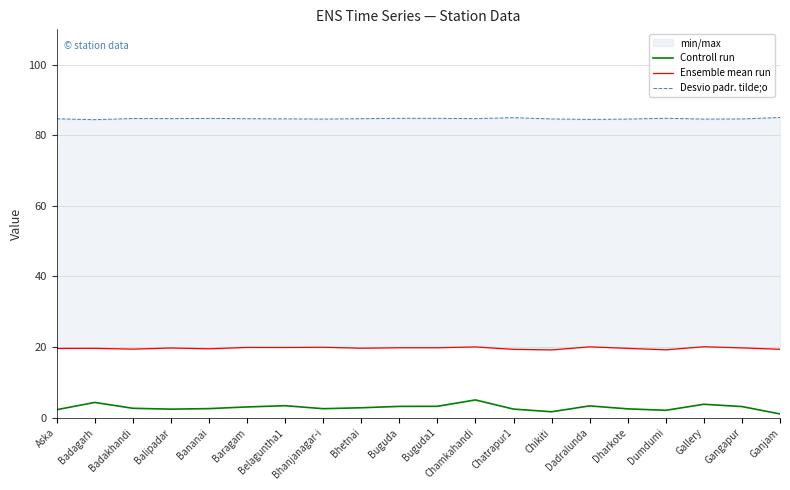

What is the total value across all series at Badakhandi?

106.8